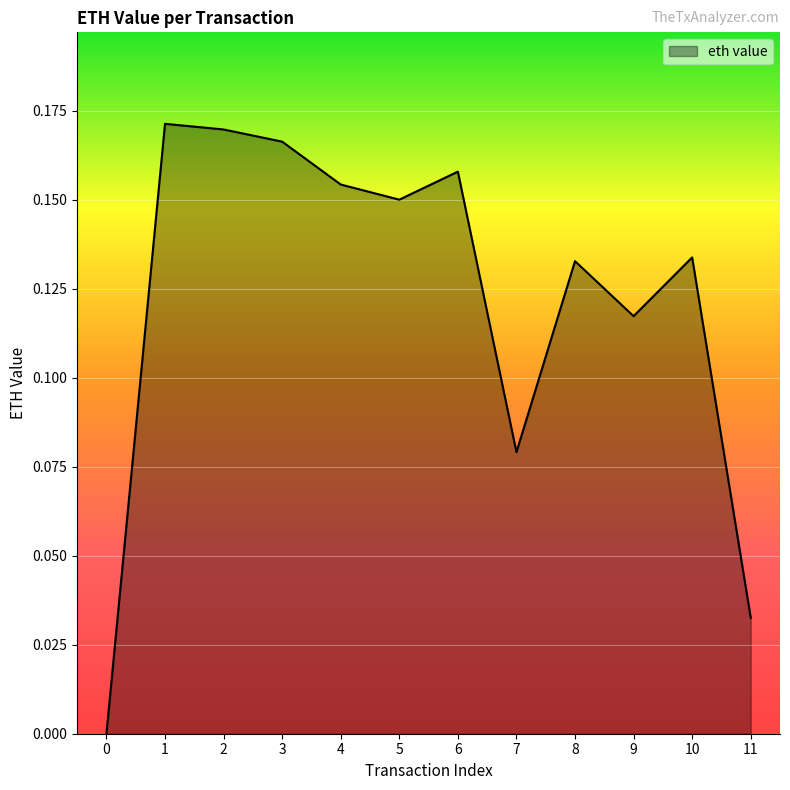

Is it true that the value at 8 is 0.0?

False